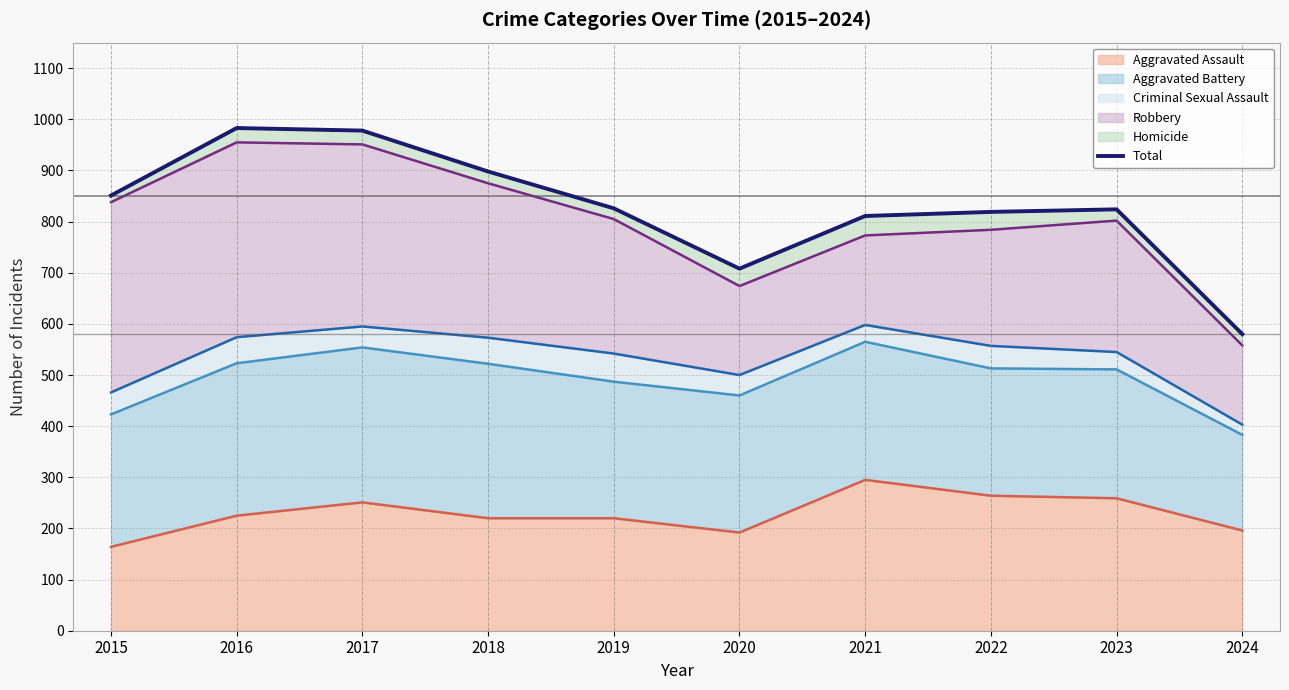

What is the approximate value at 2022, to the nearest 50?

800